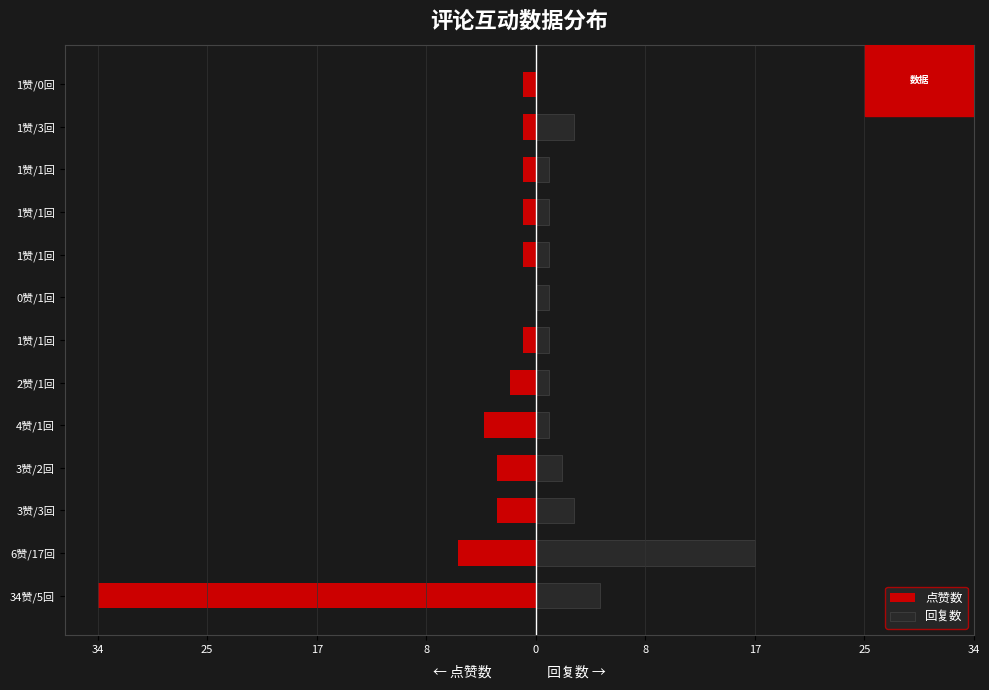

How many bars are there in each group?

2